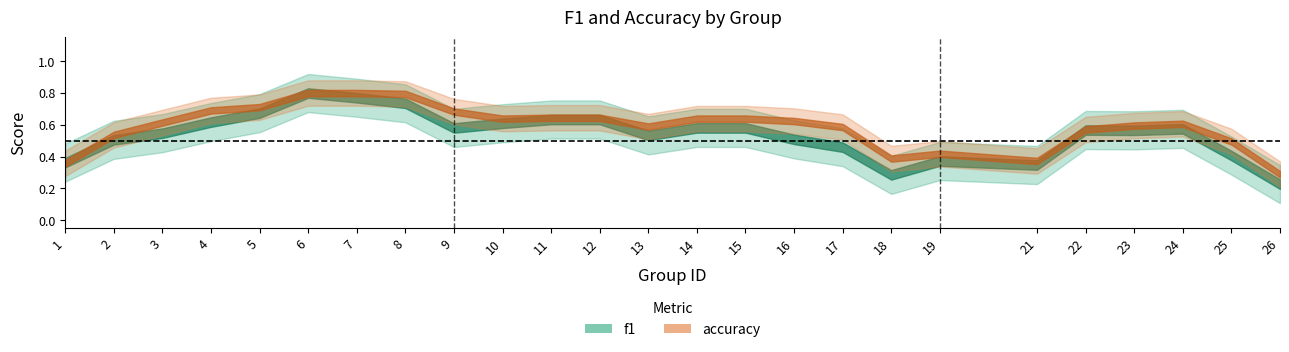

How many series are shown in this chart?

2